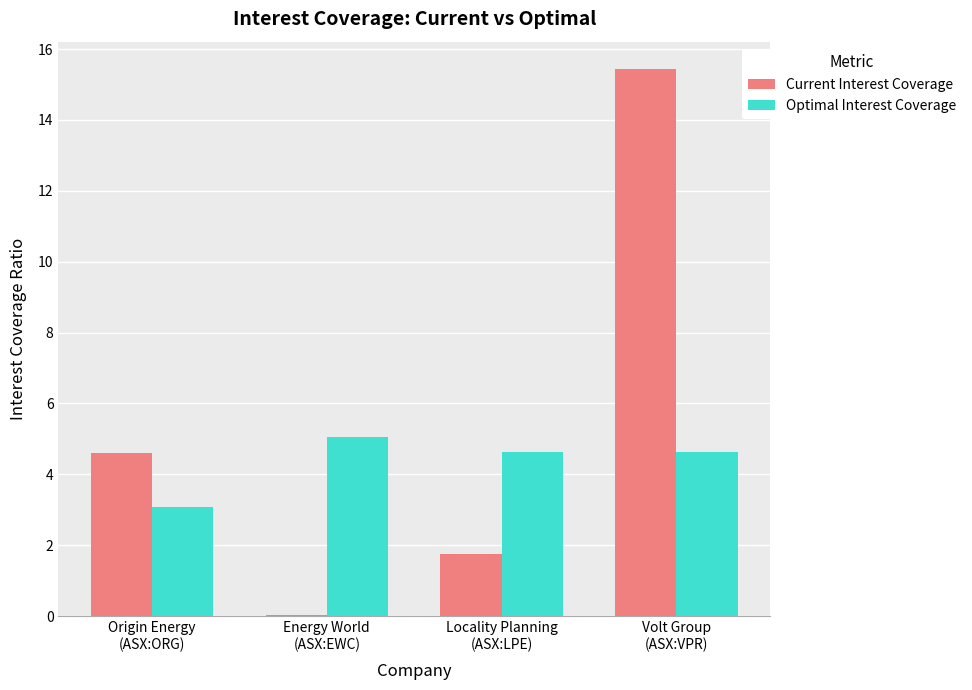

At which label does Optimal Interest Coverage reach its peak?

Energy World
(ASX:EWC)